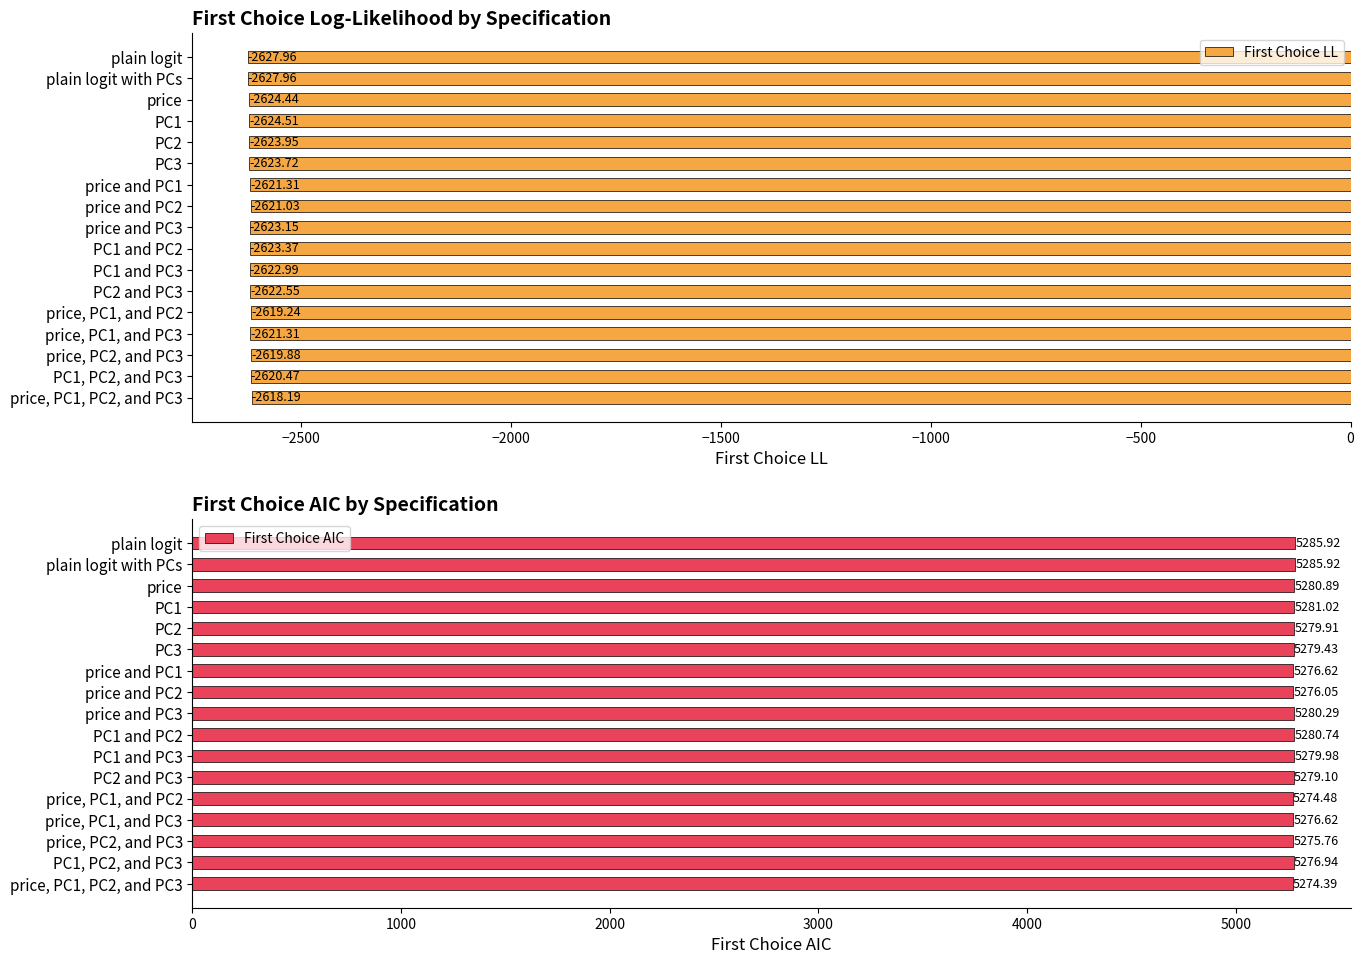

What is the sum of all First Choice LL values?

-44586.0